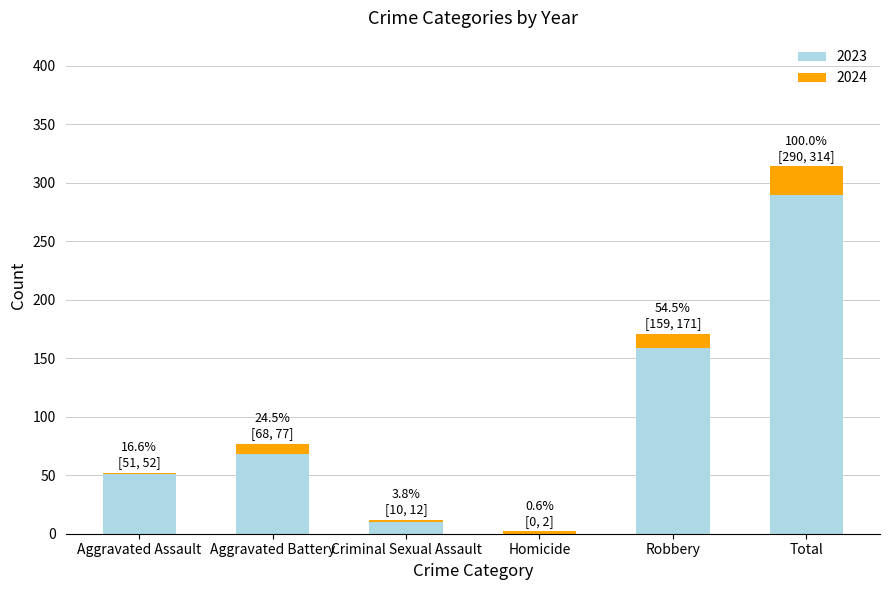

Reading left to right, list the values for the 2023 series.

Aggravated Assault=51	Aggravated Battery=68	Criminal Sexual Assault=10	Homicide=0	Robbery=159	Total=290